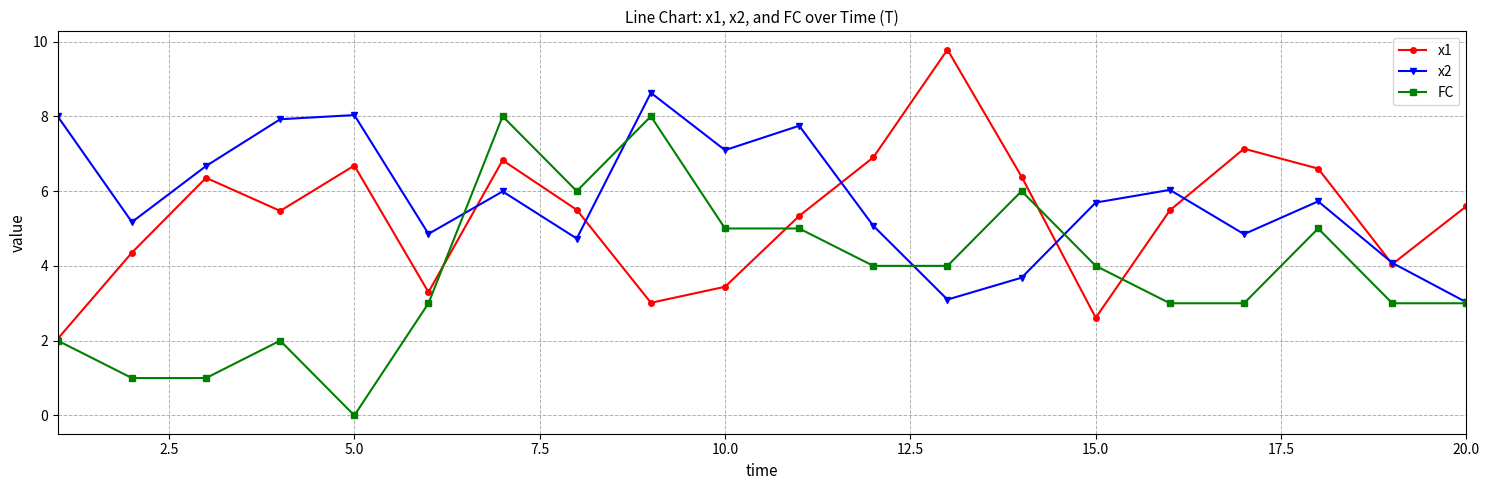

True or false: x1 has more than 0 interior local peaks.

True